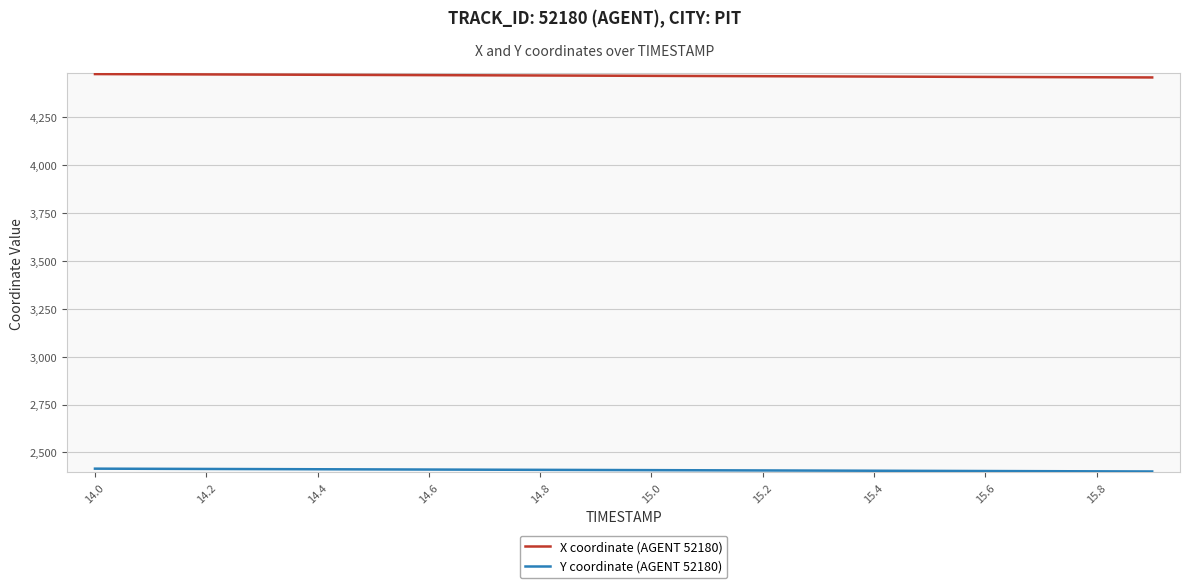

Count the number of data series in this chart.

2